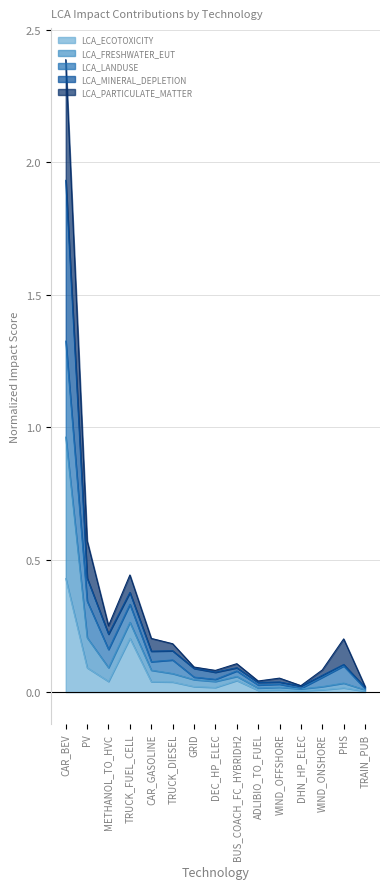

The LCA_FRESHWATER_EUT series shows 0.0 at ADLIBIO_TO_FUEL. True or false?

True